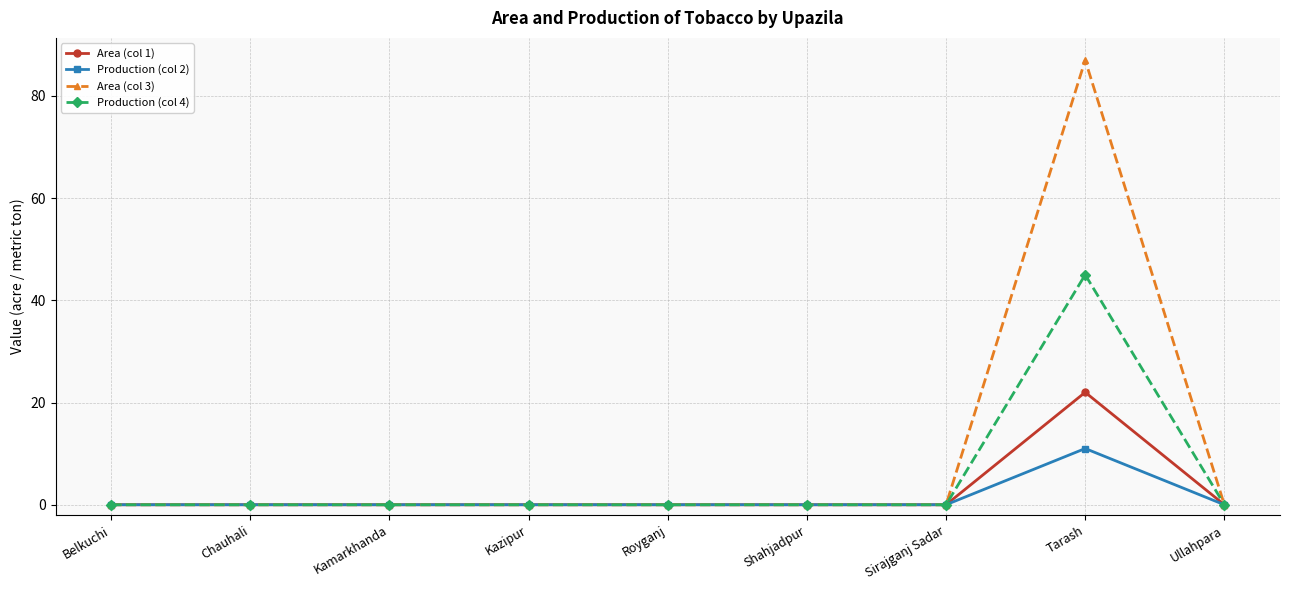

What is the maximum value shown in the chart?

87